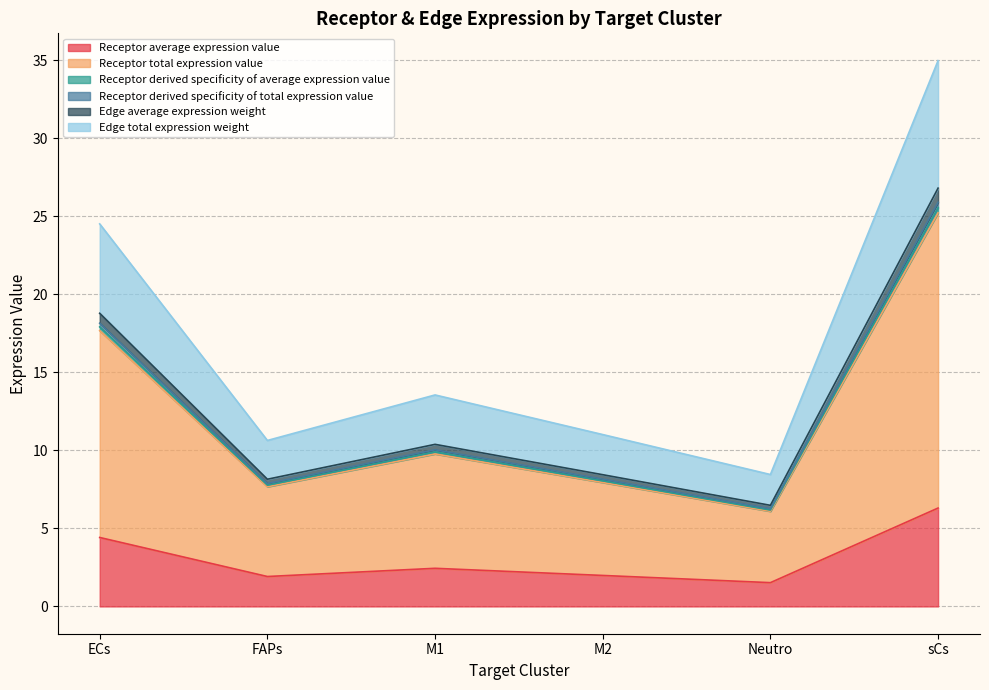

Where is the first local minimum for Receptor total expression value?

FAPs